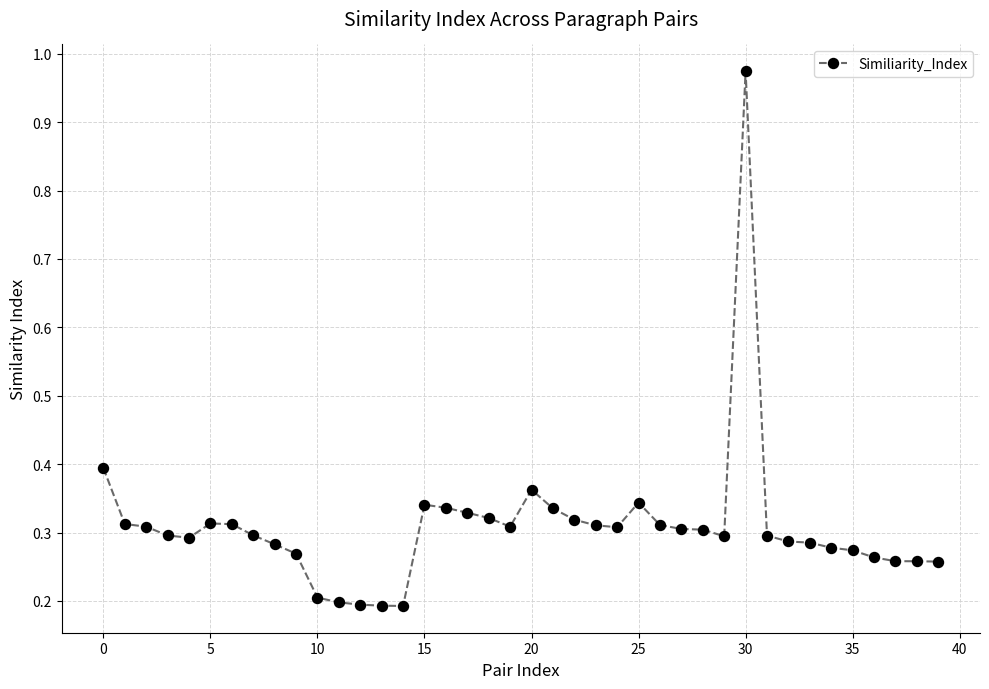

What is the sum of all values?

12.3